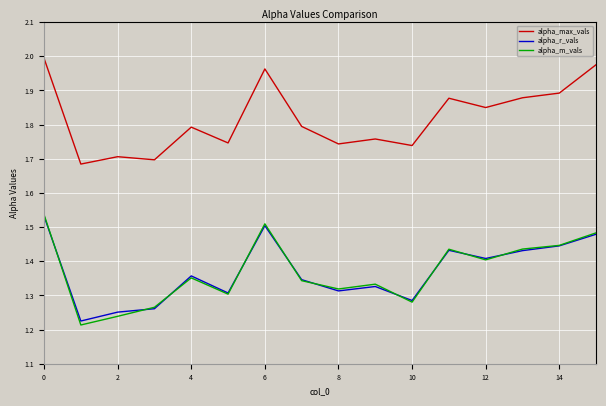

True or false: alpha_max_vals and alpha_m_vals intersect in this chart.

False